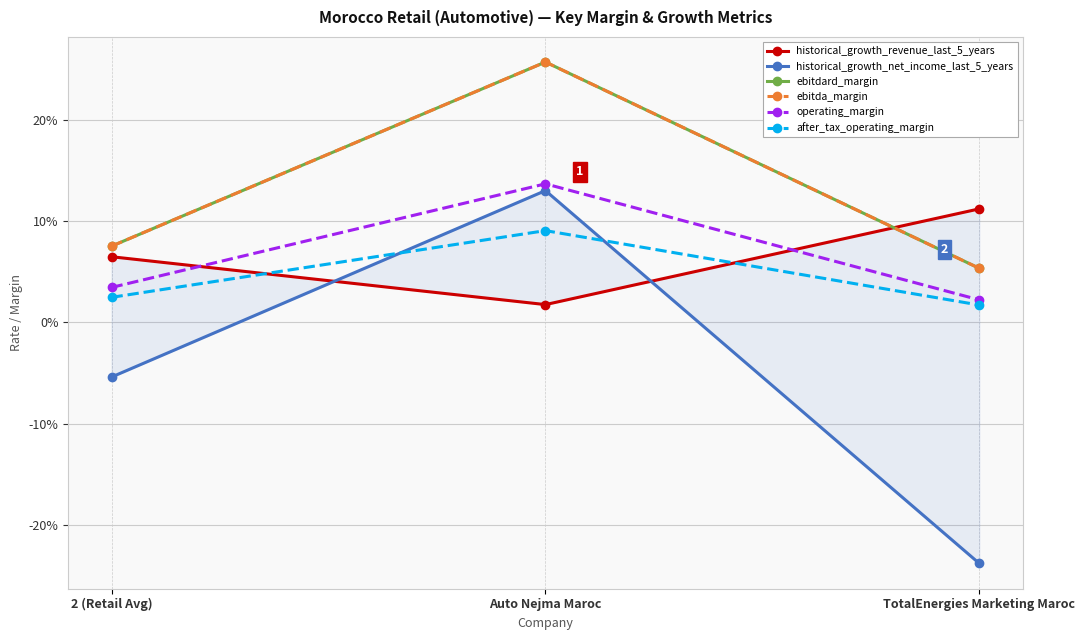

Reading left to right, transcribe all the data shown in this chart.

historical_growth_revenue_last_5_years: 0.1	0.0	0.1
historical_growth_net_income_last_5_years: -0.1	0.1	-0.2
ebitdard_margin: 0.1	0.3	0.1
ebitda_margin: 0.1	0.3	0.1
operating_margin: 0.0	0.1	0.0
after_tax_operating_margin: 0.0	0.1	0.0